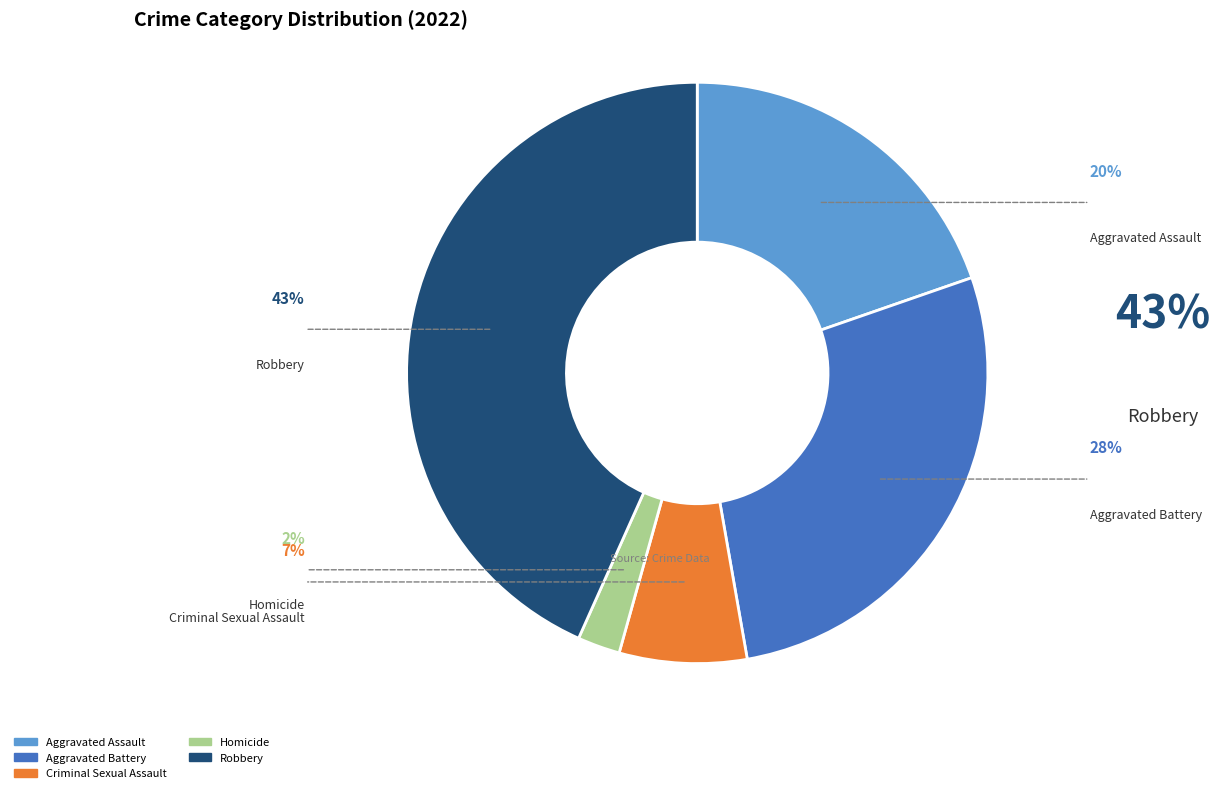

Combined, do Criminal Sexual Assault and Homicide account for over 50%?

No